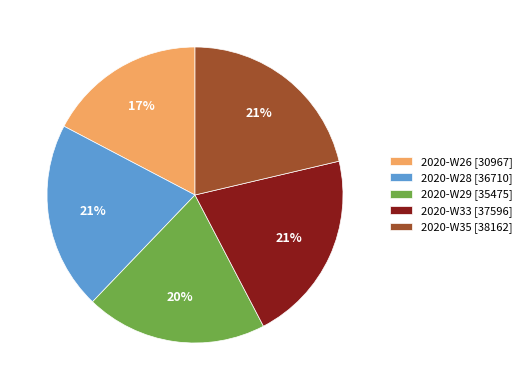

To the nearest percent, what is the difference between the largest and smallest slice percentages?

4%